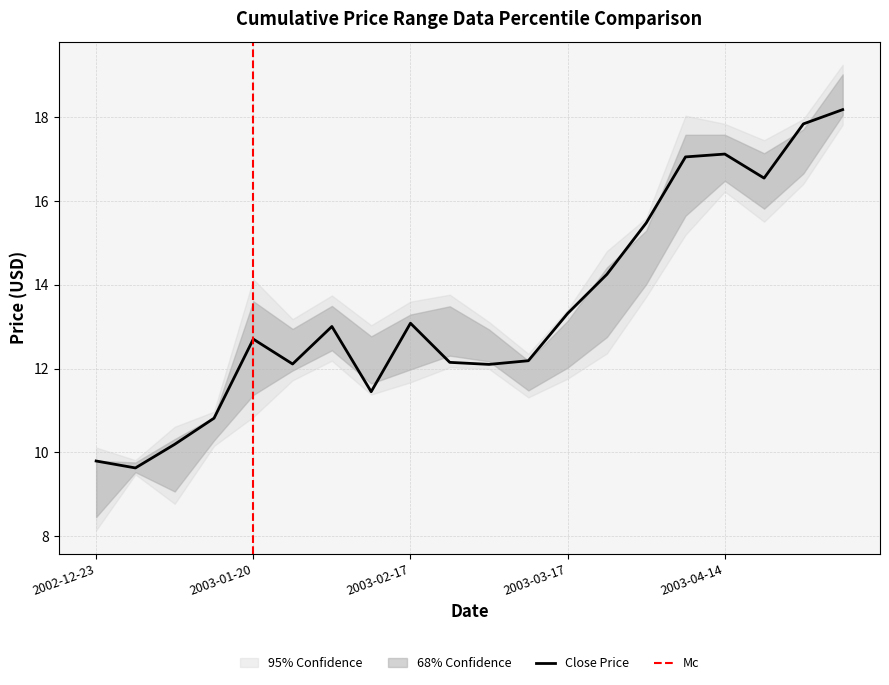

The Close Price series shows 28.1 at 2003-04-14. True or false?

False